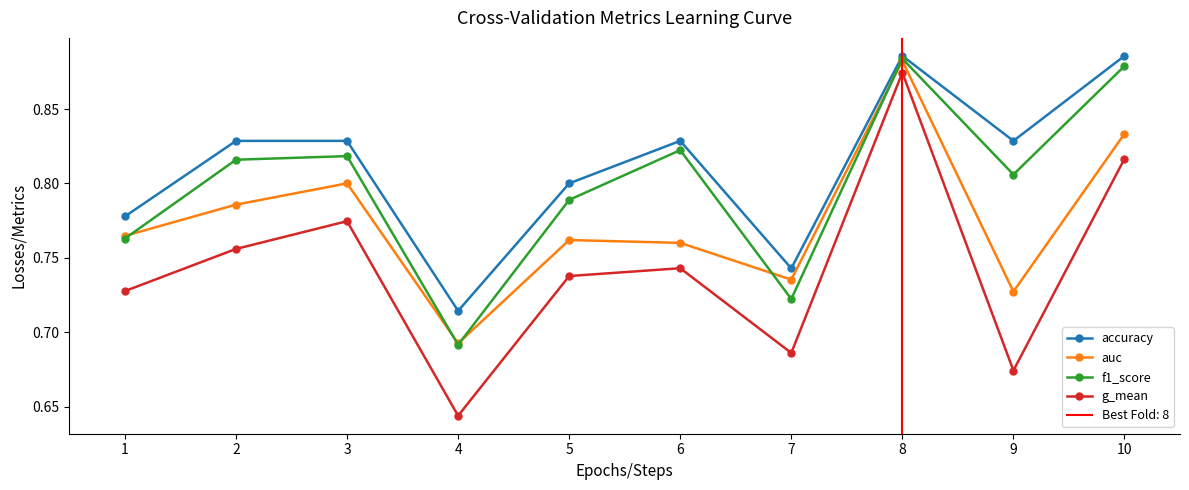

What is the total value across all series at 6?

3.2